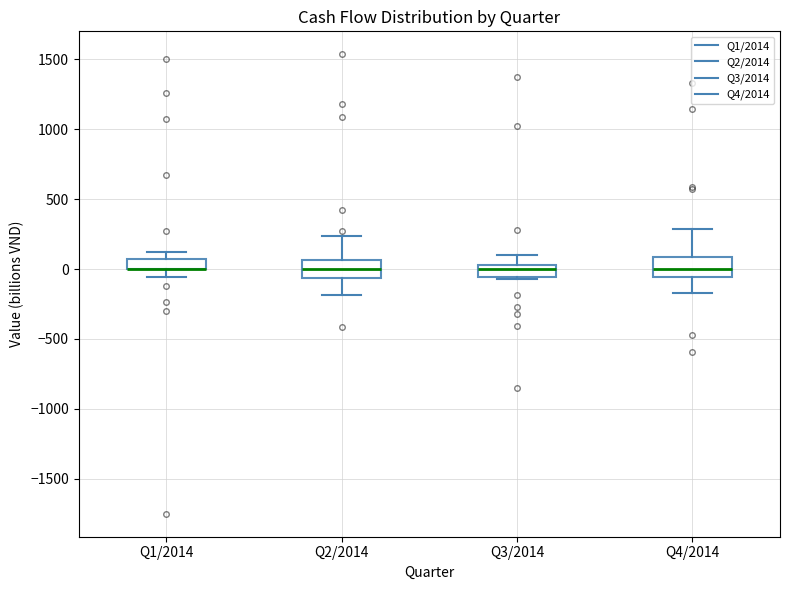

Where is the upper edge of the box for Q3/2014 on the y-axis? The values are not printed on the chart, so give them approximately, as read against the axis.

50